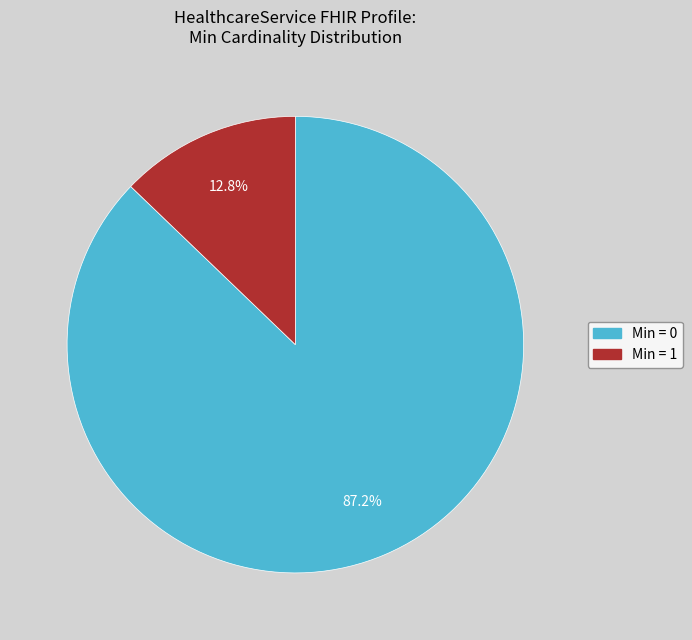

What is the smallest slice in the pie chart?

Min = 1